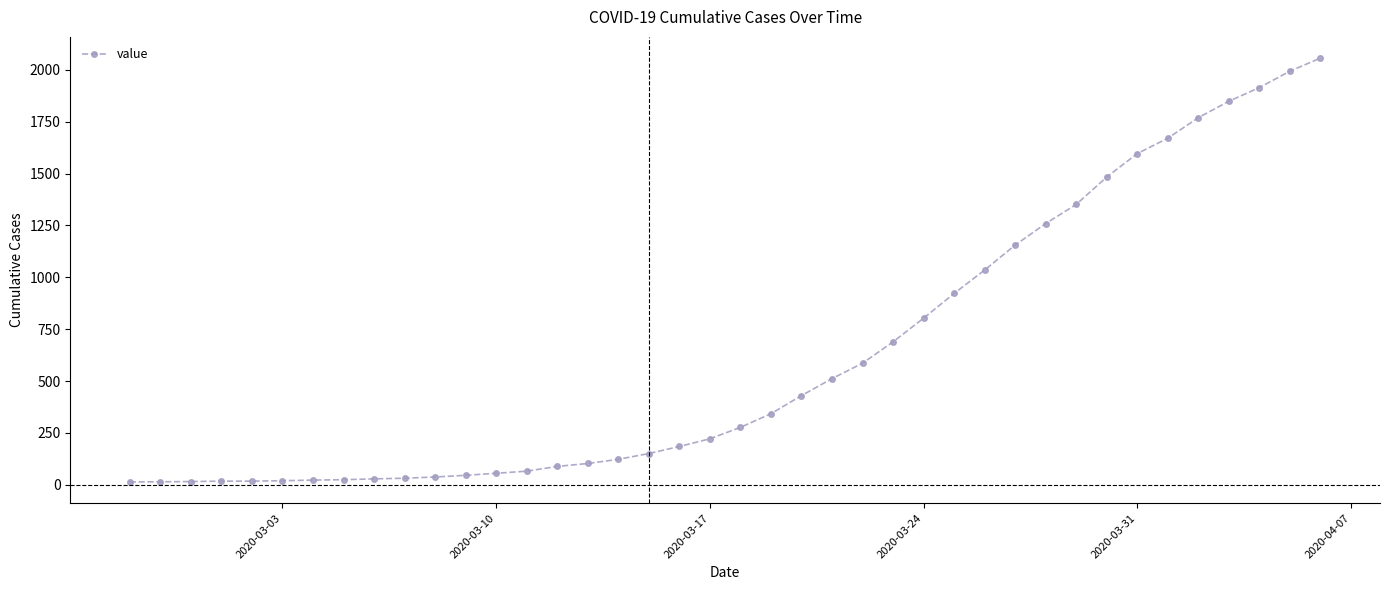

What is the difference between the second highest and second lowest values?

1978